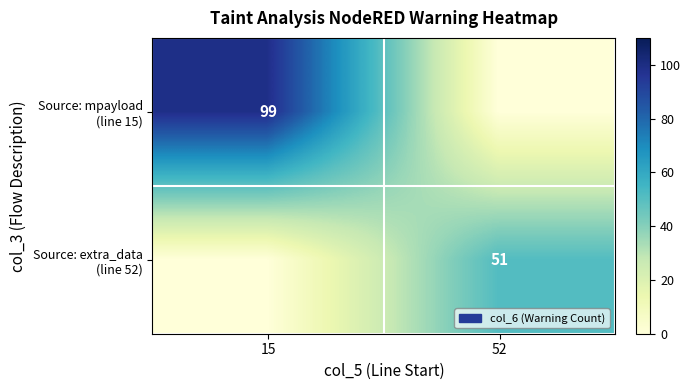

True or false: Source: mpayload (line 15) has a value of 99 at 15.

True